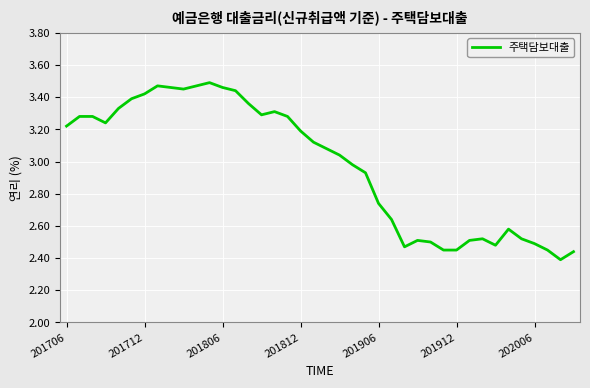

What is the difference between the maximum and minimum values?

1.1